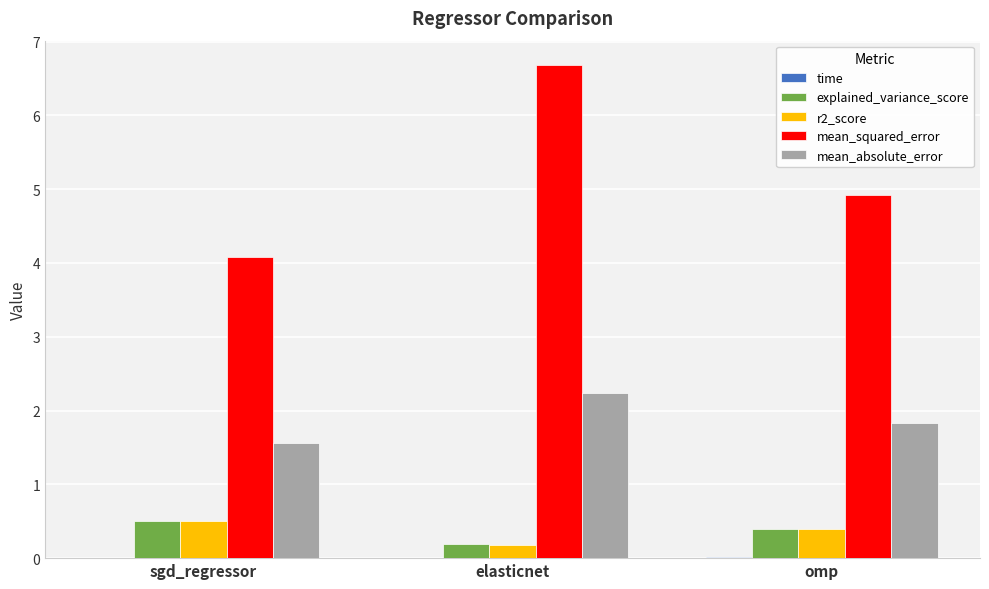

What is the sum of all r2_score values?

1.1